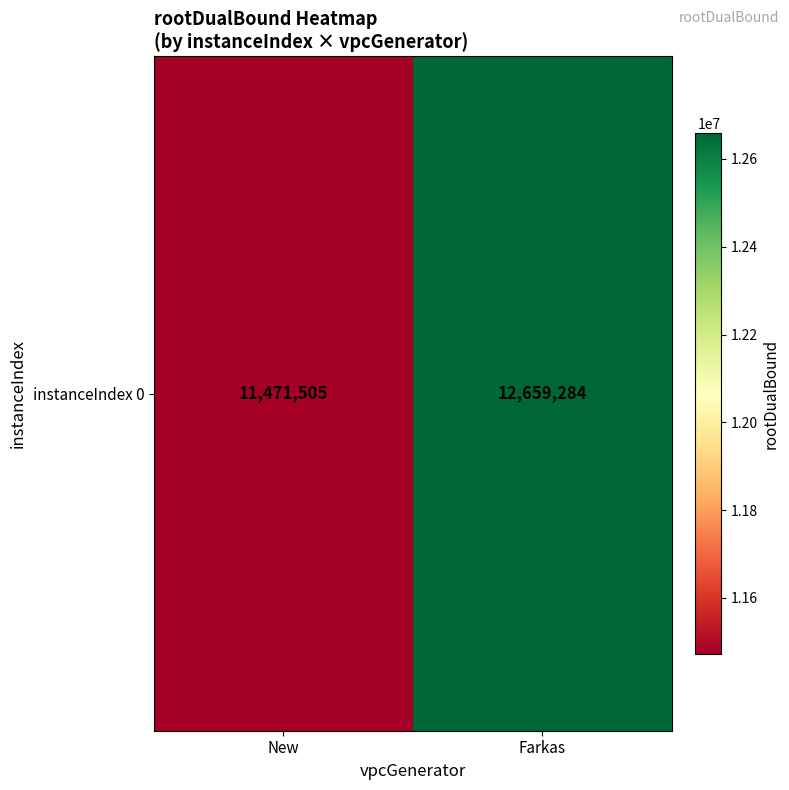

Where is the data nearest to the value 12065394?

New